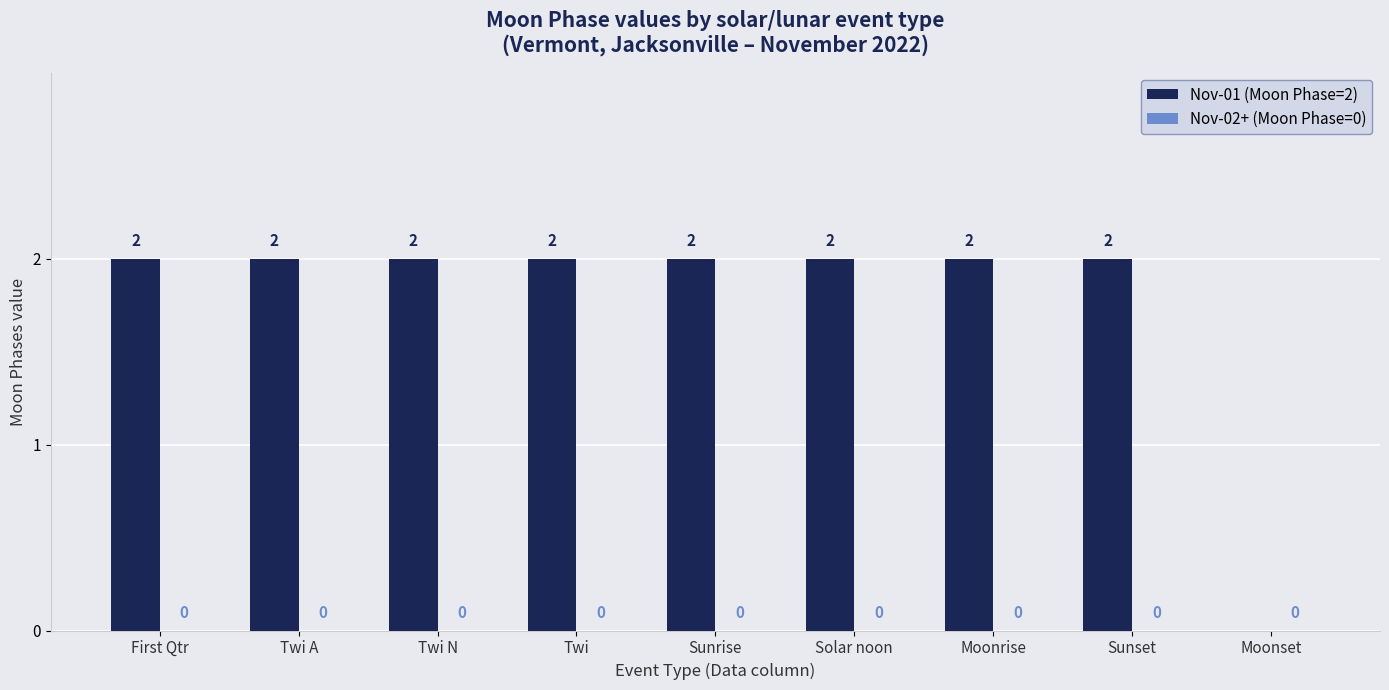

How many values are between 2 and 3?

8